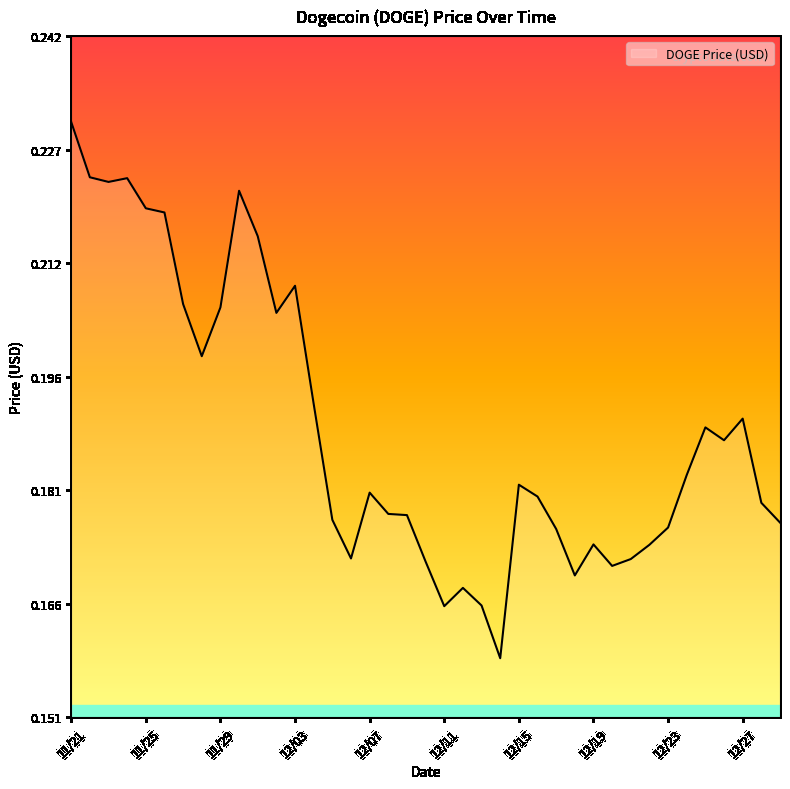

How many lines are shown in the chart?

1